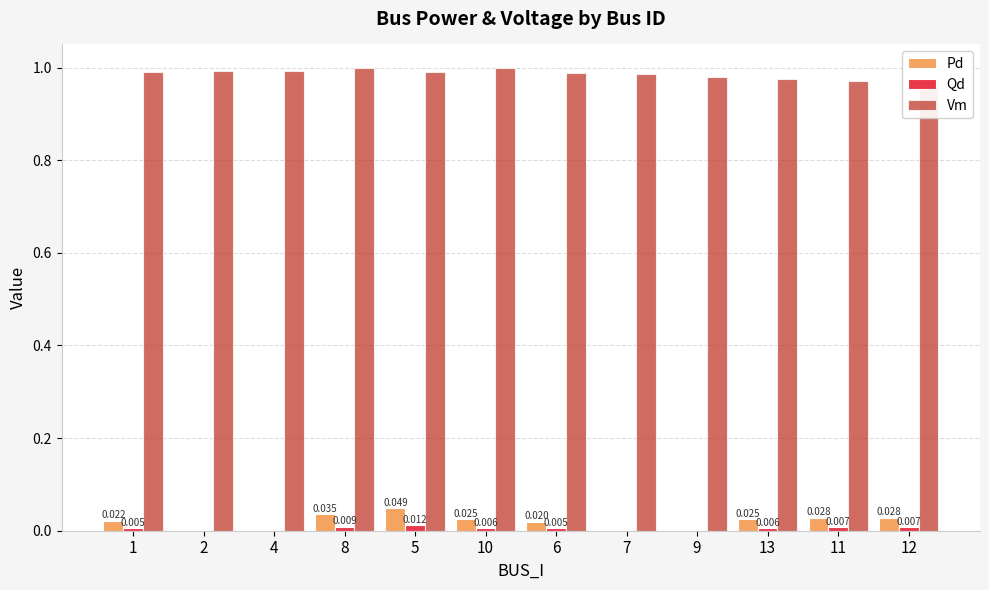

How many bars are there in total?

36